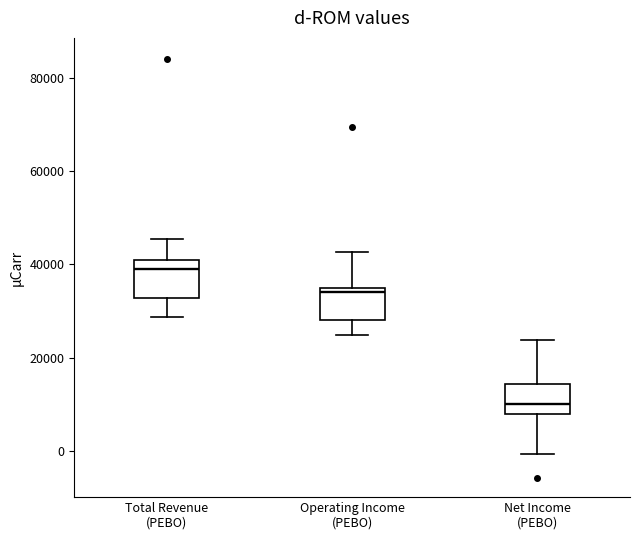

Reading left to right, read every box against the y-axis: the position of its median line, the range the box covers, and the ends of its whiskers. The values are not printed on the chart, so give them approximately, as read against the axis.

Total Revenue (PEBO): median 40000 (just below the box's upper edge), box 32000 to 40000, whiskers 28000 to 46000
Operating Income (PEBO): median 34000 (just below the box's upper edge), box 28000 to 34000, whiskers 24000 to 42000
Net Income (PEBO): median 10000, box 8000 to 14000, whiskers 0 to 24000